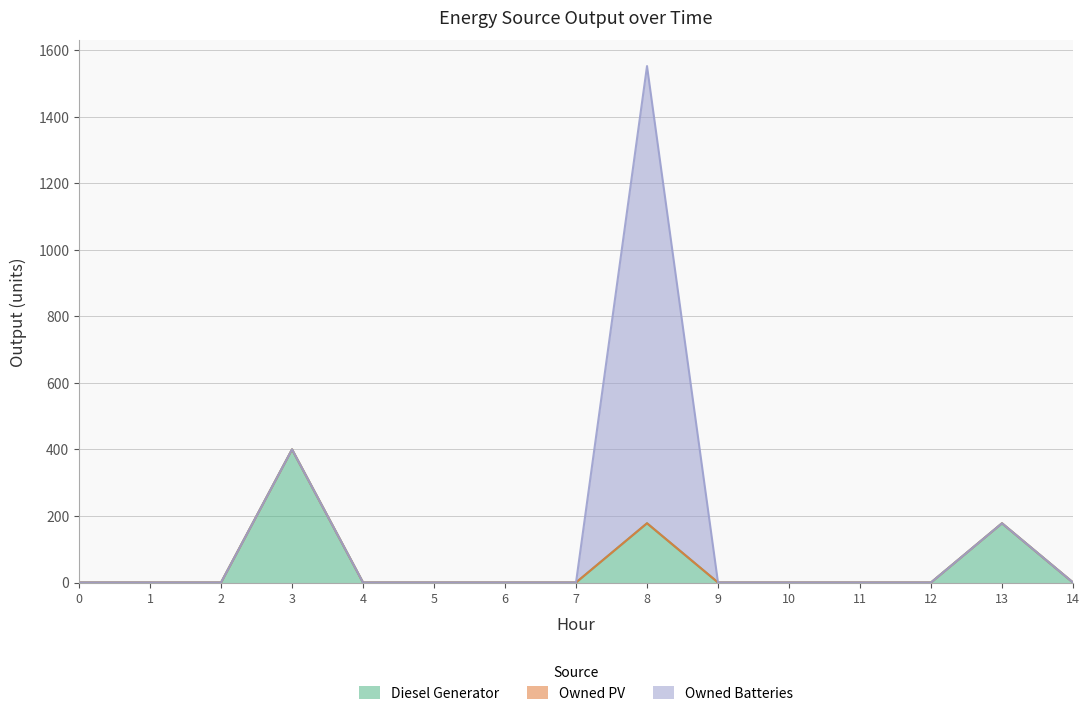

How many distinct data groups are displayed?

3